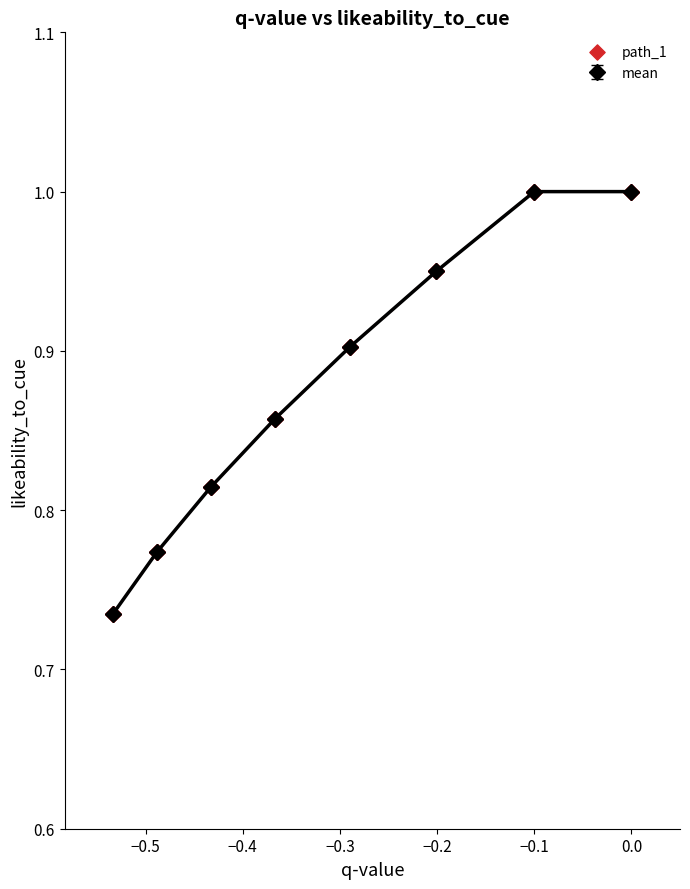

What is the difference between the maximum and minimum values?

0.3